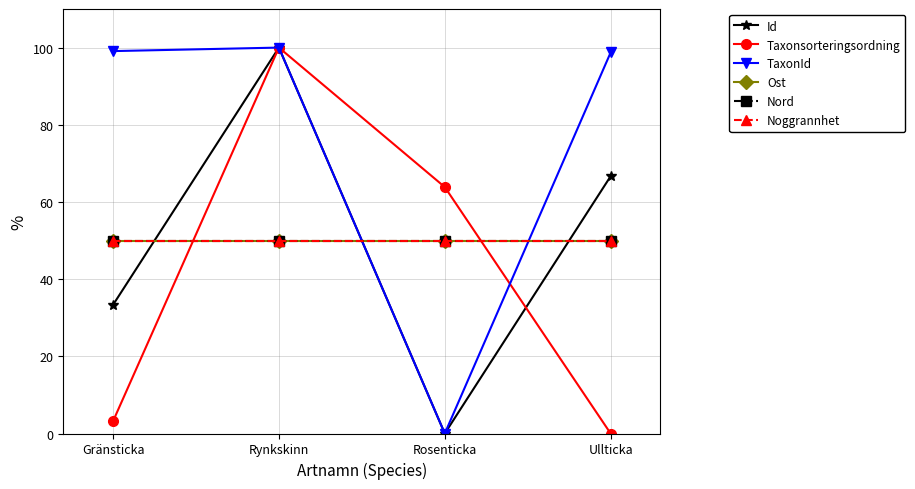

At Gränsticka, list the series in order from largest to smallest.

TaxonId, Ost, Nord, Noggrannhet, Id, Taxonsorteringsordning